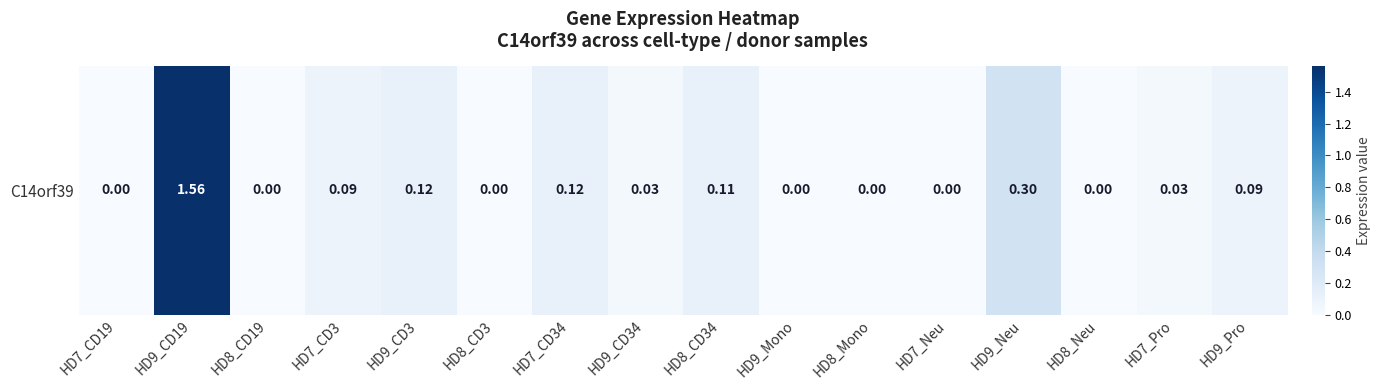

Between HD8_CD3 and HD8_CD34, which is larger?

HD8_CD34